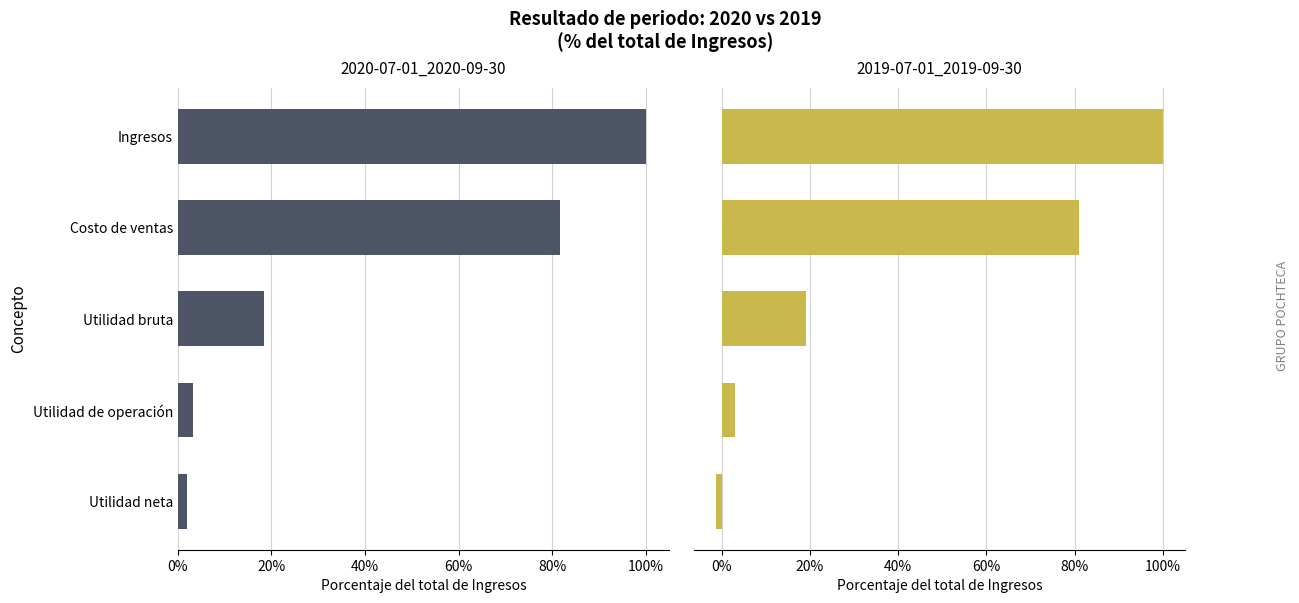

Rank the series by their maximum value, from highest to lowest.

2020-07-01_2020-09-30, 2019-07-01_2019-09-30